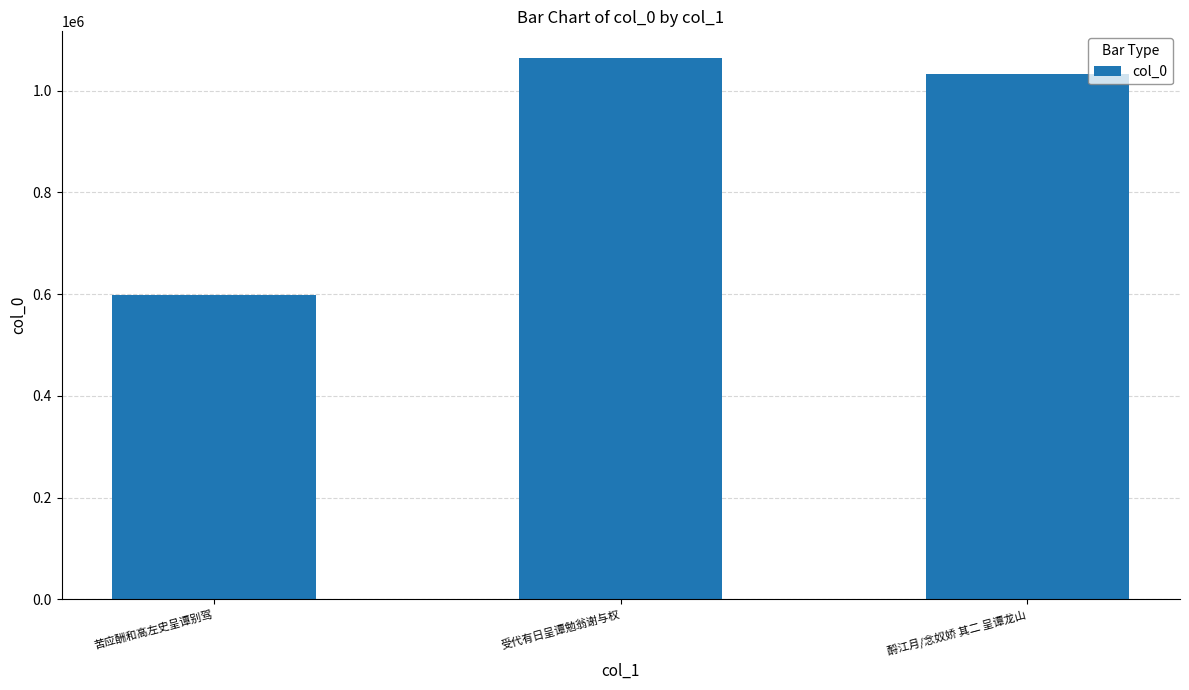

Approximately how many times larger is the value at 苦应酬和高左史呈谭别驾 compared to 受代有日呈谭勉翁谢与权?

0.6